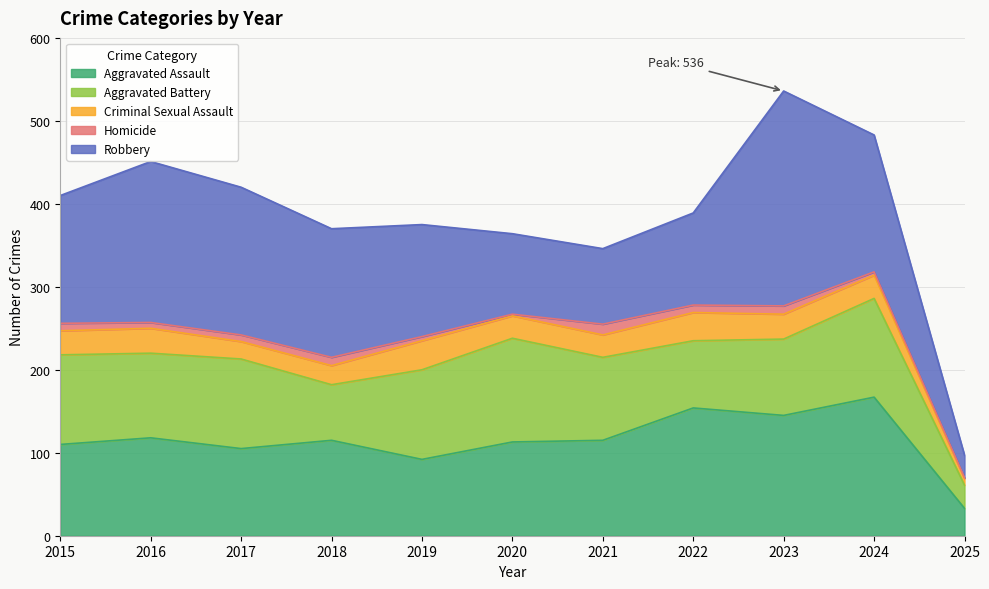

Does the chart have visible grid lines?

Yes